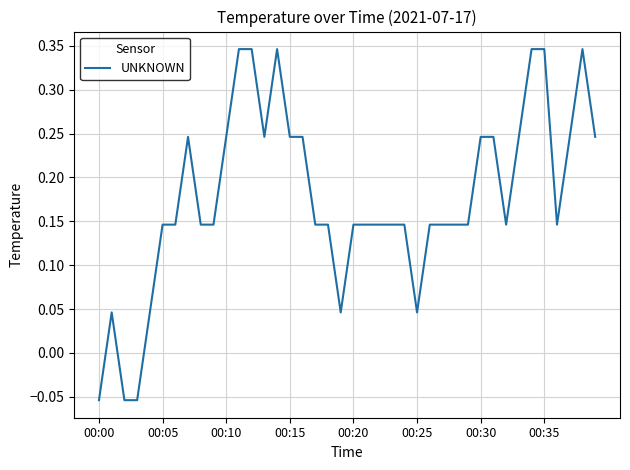

True or false: the data shows 0.2 at 00:20.

False